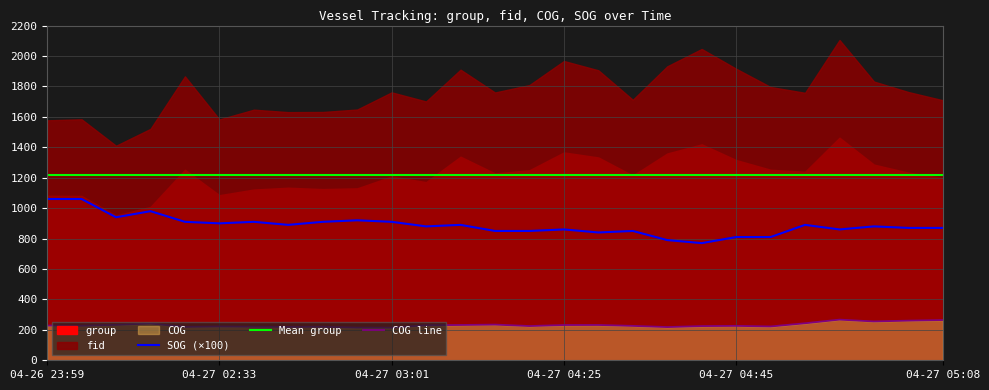

True or false: COG and SOG cross at least once.

False